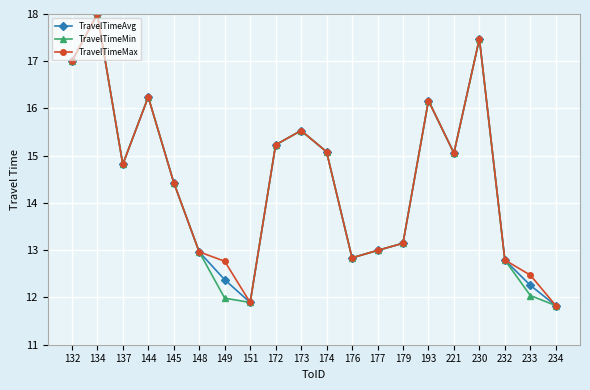

What is the difference between the TravelTimeAvg values at 177 and 132?

4.0